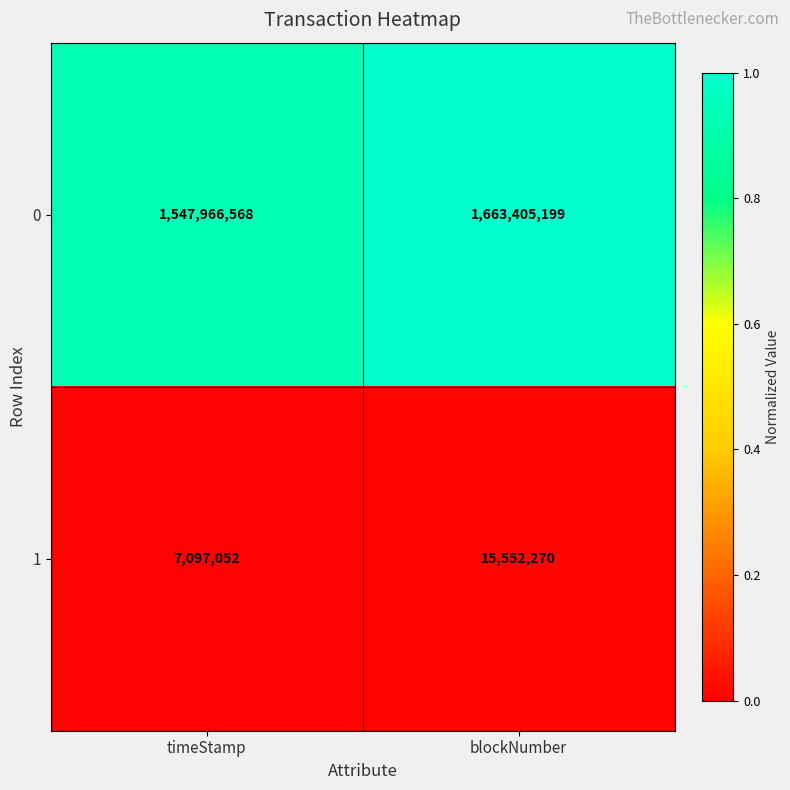

At which category is the sum across all series the highest?

blockNumber